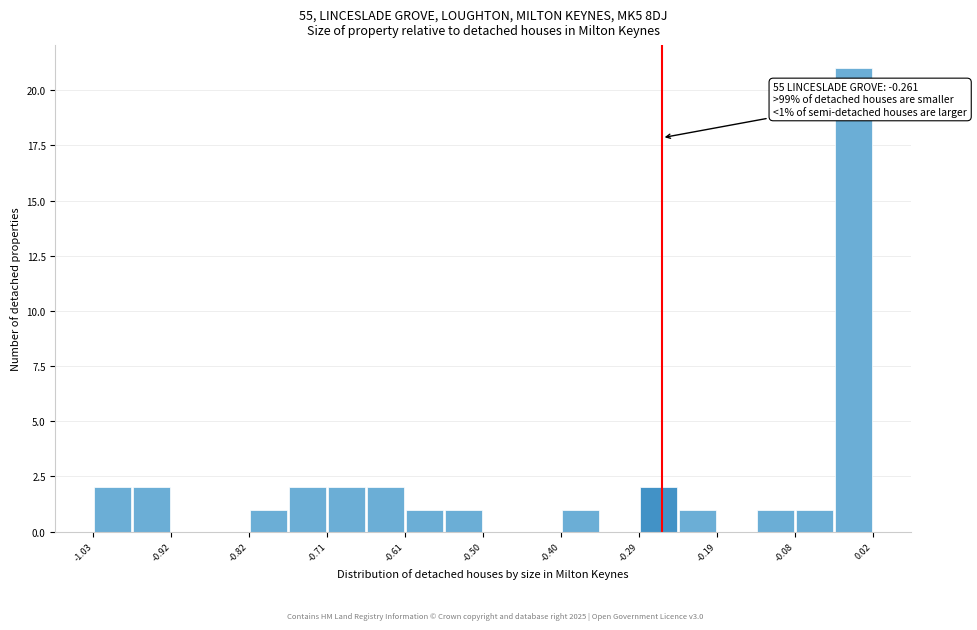

Around what value on the x-axis is the tallest bar? Give the approximate position of its centre, as read against the axis.

0.00